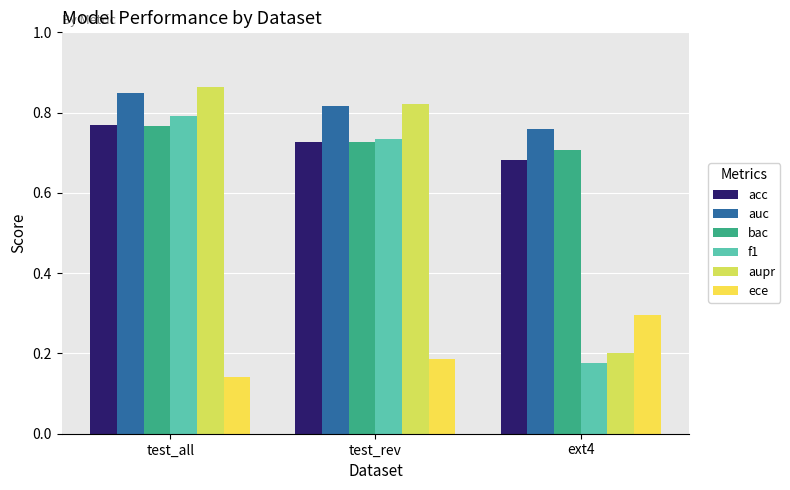

Are the bars grouped side by side (vs. stacked)?

Yes